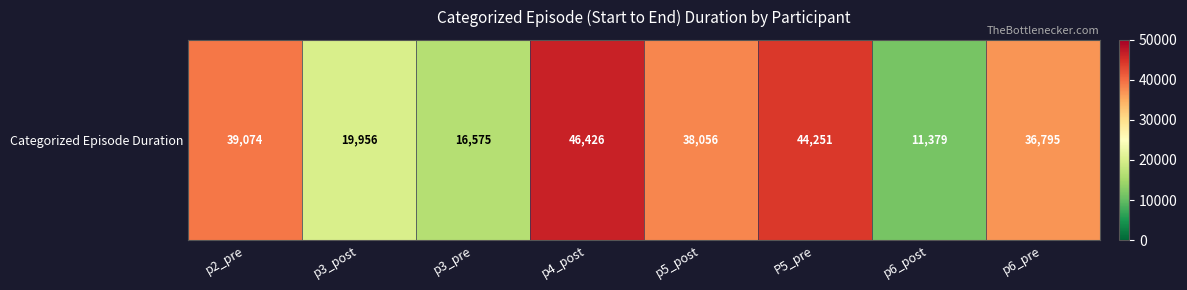

What is the sum of the values at p3_post and p3_pre?

36531.2